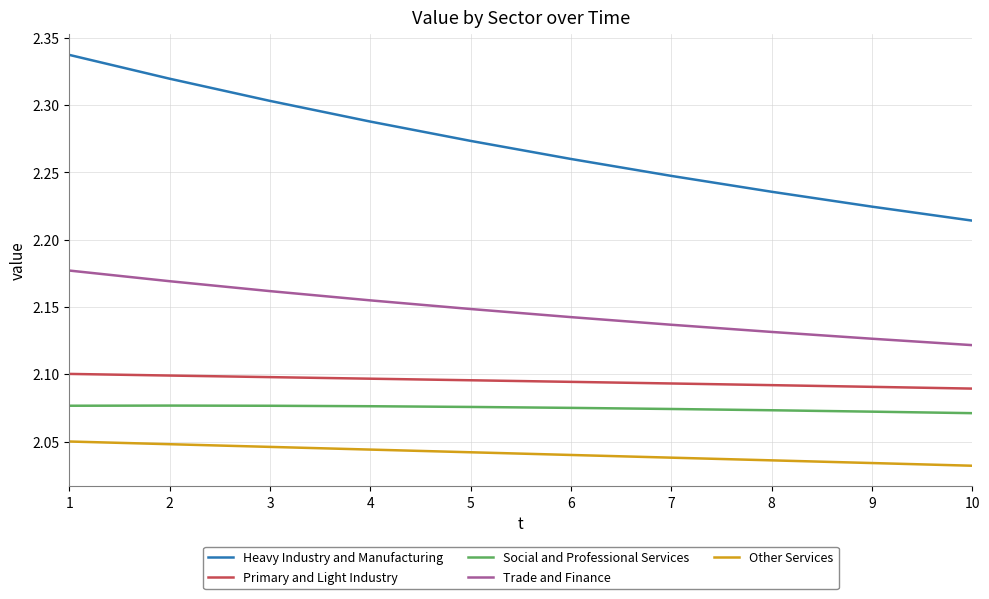

Is it true that Social and Professional Services equals 0.6 at 3?

False